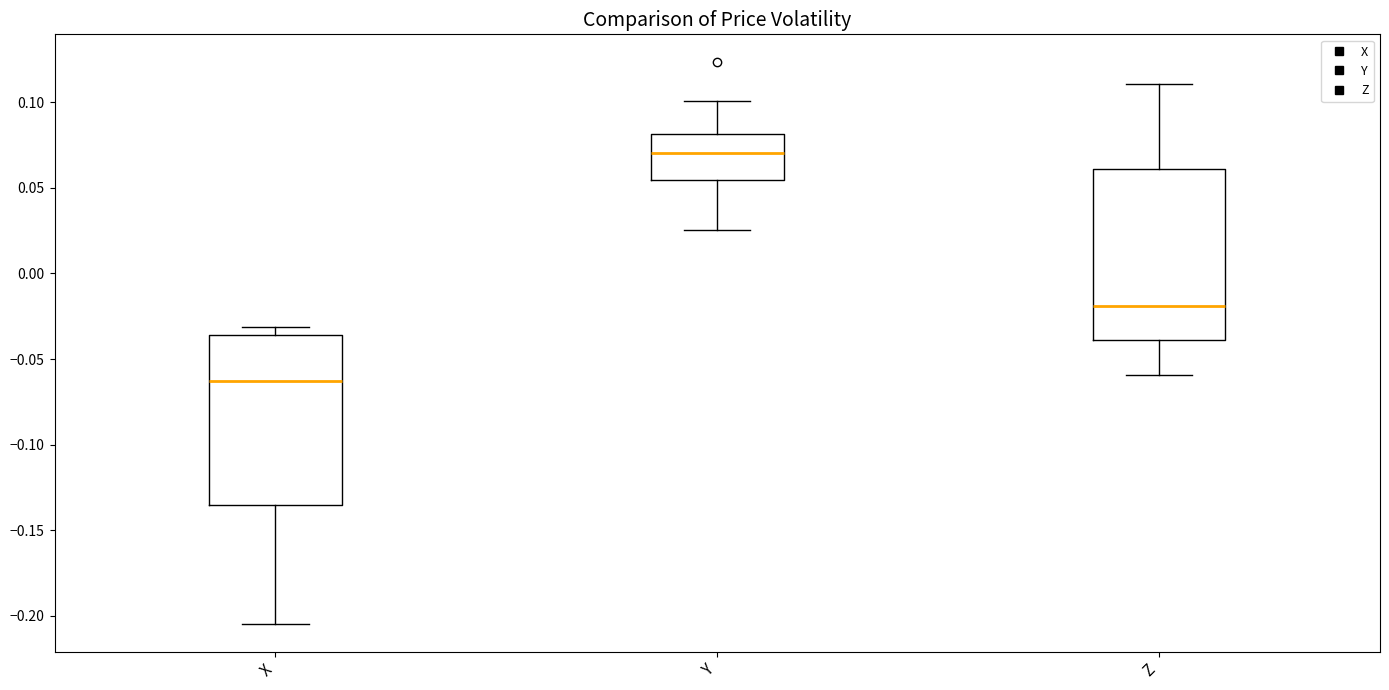

Reading left to right, read every box against the y-axis: the position of its median line, the range the box covers, and the ends of its whiskers. The values are not printed on the chart, so give them approximately, as read against the axis.

X: median -0.065, box -0.135 to -0.035, whiskers -0.205 to -0.030
Y: median 0.070, box 0.055 to 0.080, whiskers 0.025 to 0.100
Z: median -0.020, box -0.040 to 0.060, whiskers -0.060 to 0.110